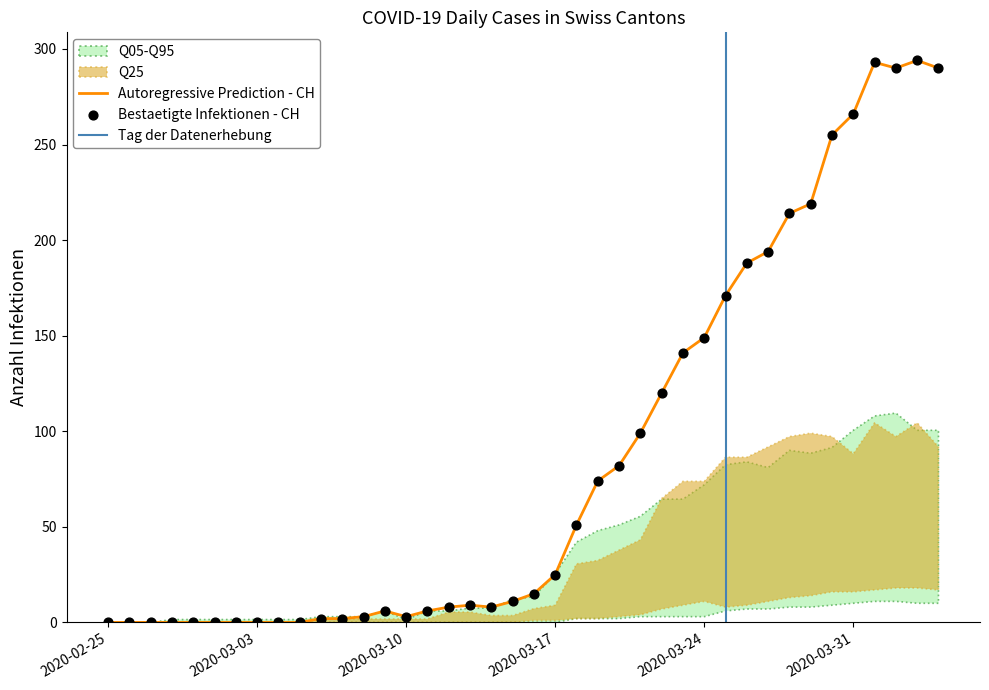

What is the highest value of the Autoregressive Prediction - CH series?

294